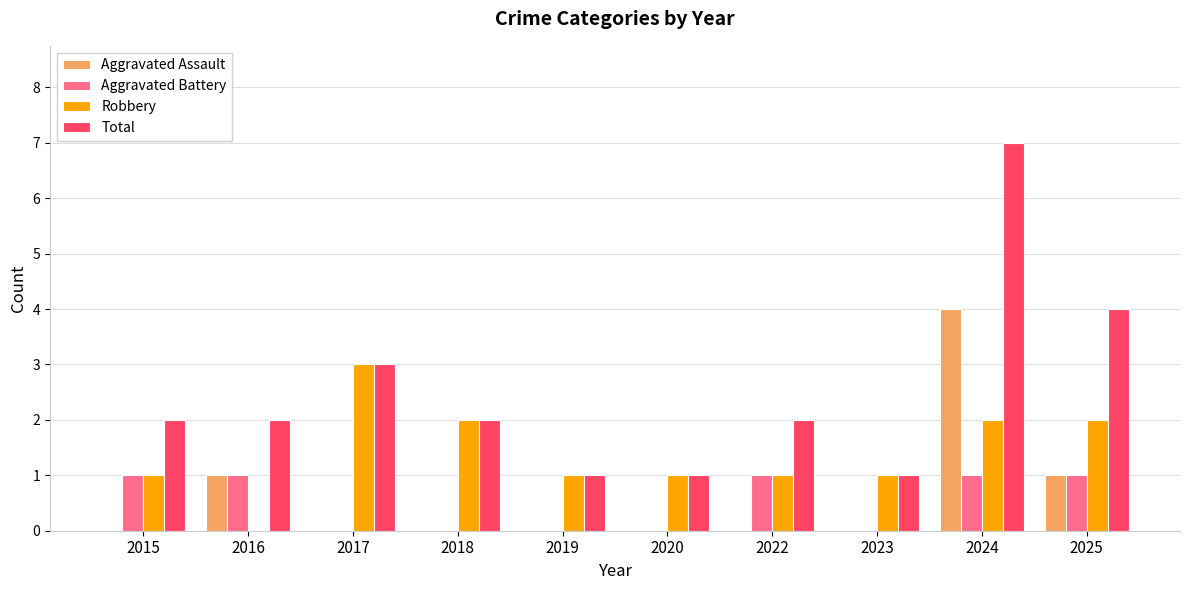

How many Aggravated Assault values are between 0 and 1?

9